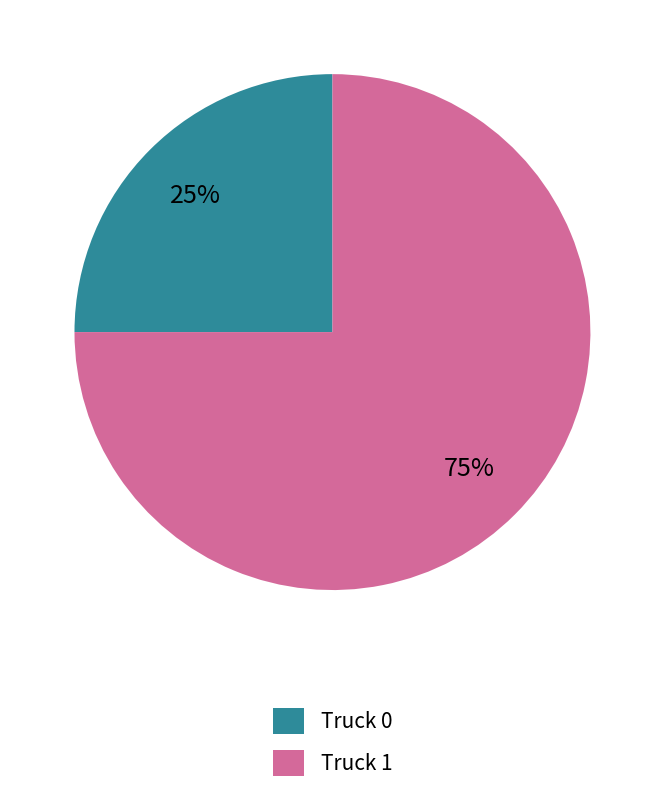

Is it true that Truck 0 is 35% of the pie?

False